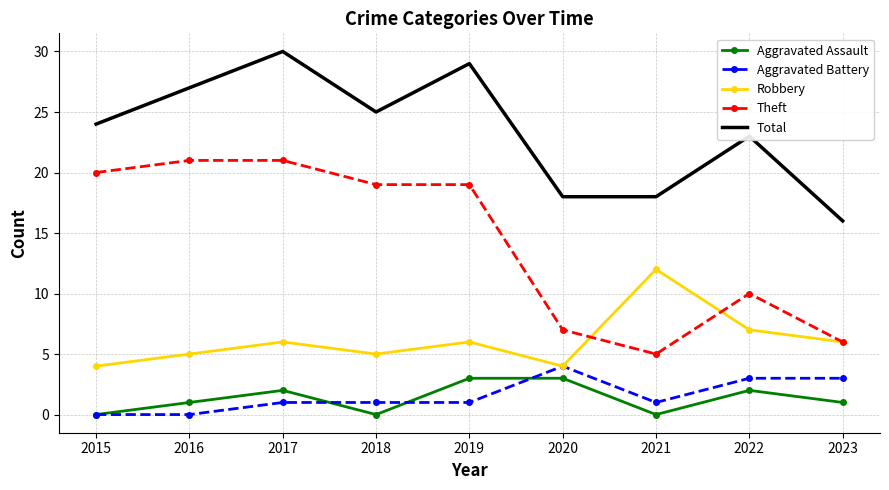

What value does the Aggravated Battery series have at 2020?

4